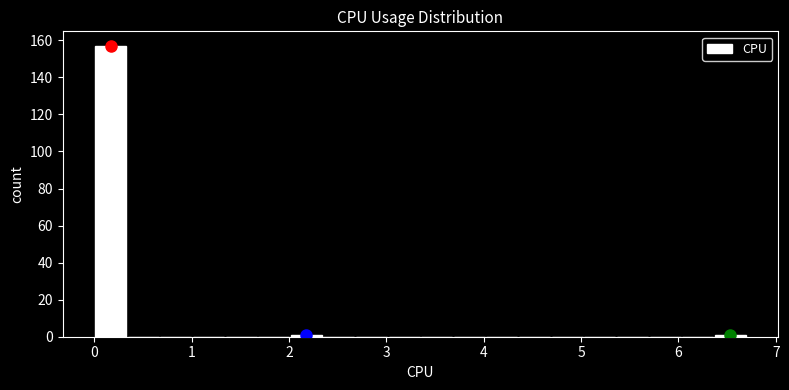

Around what value on the x-axis is the tallest bar? Give the approximate position of its centre, as read against the axis.

0.2